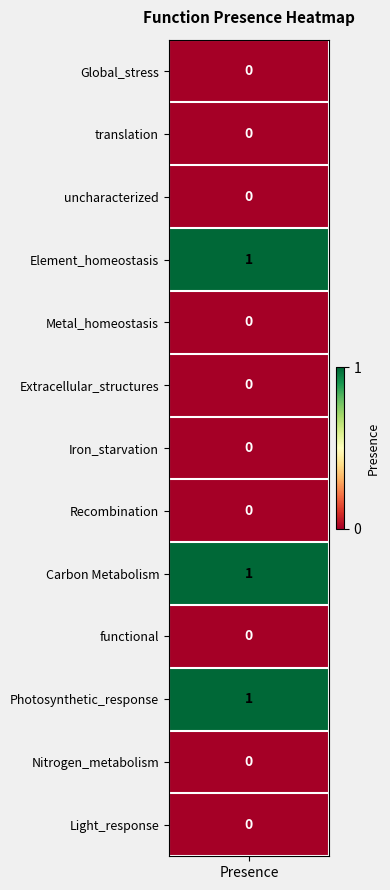

Which label corresponds to the smallest value in the chart?

Global_stress